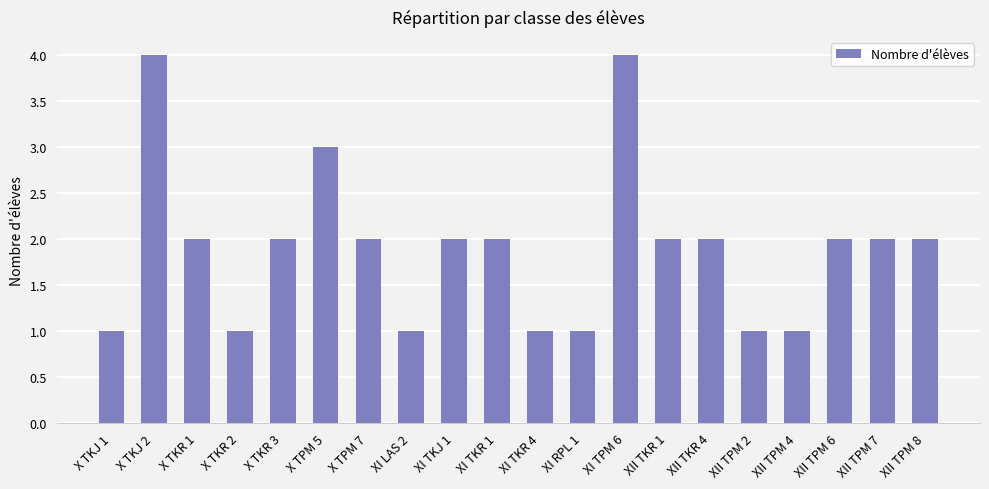

How many series are shown in this chart?

1